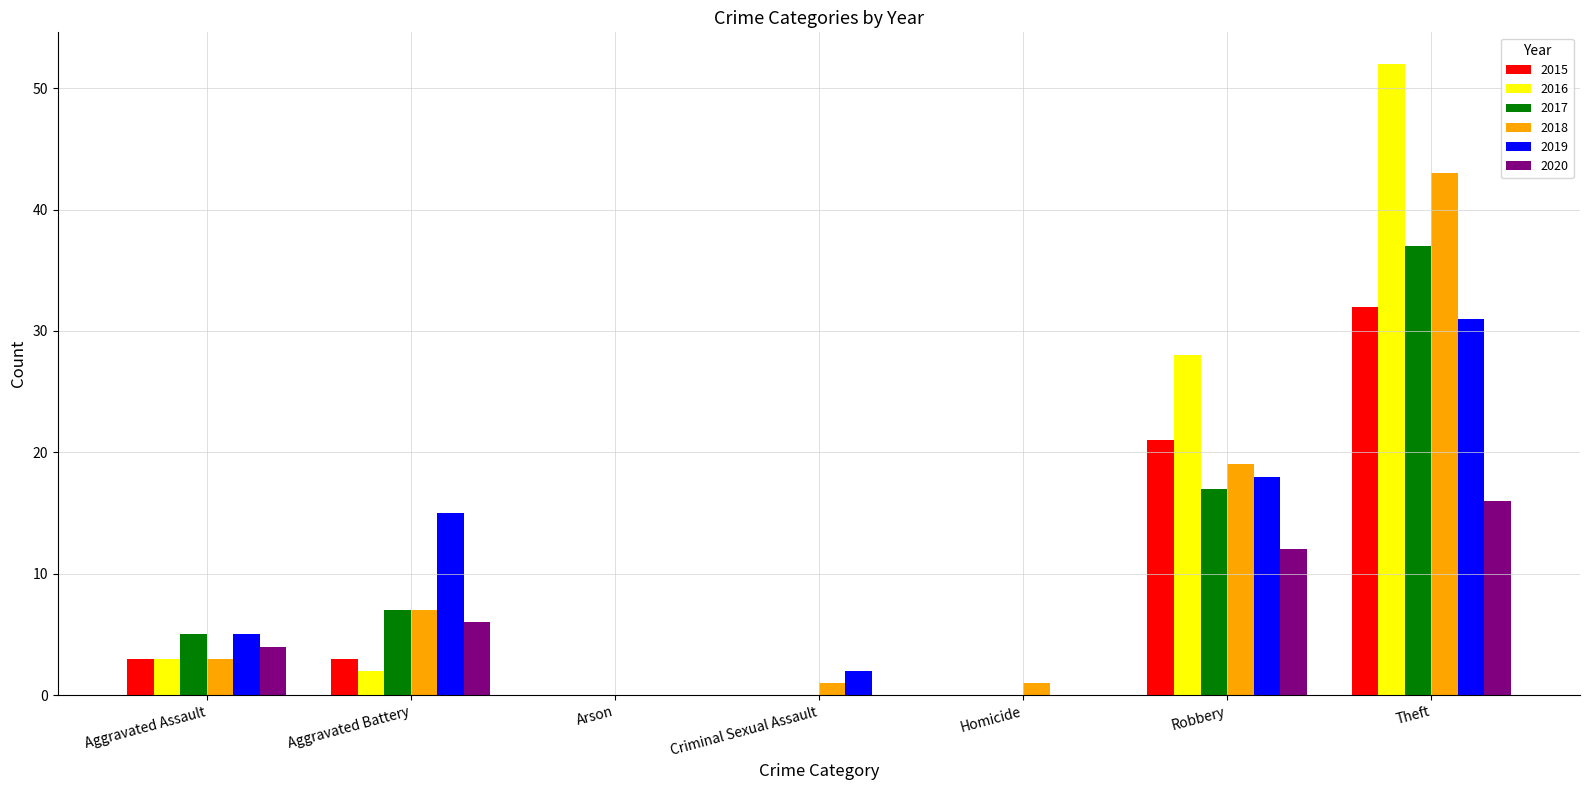

What are all the series names shown in the legend?

2015, 2016, 2017, 2018, 2019, 2020